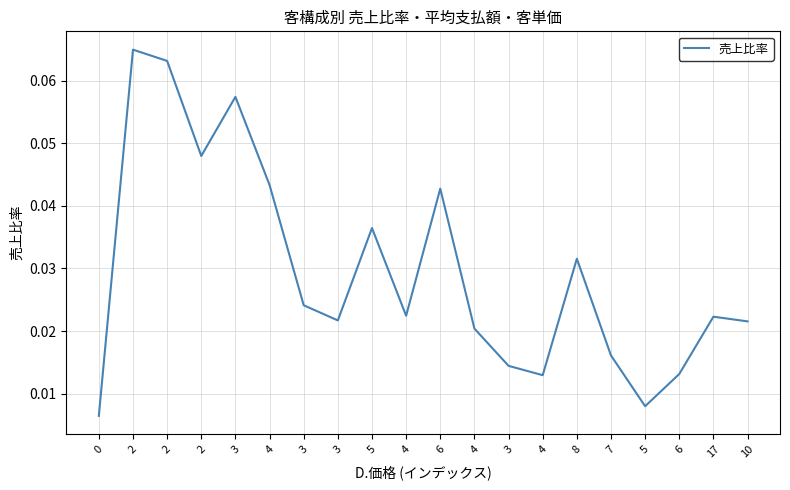

List the labels in order of value, smallest first.

0, 5, 4, 6, 3, 7, 4, 10, 3, 17, 4, 3, 8, 5, 6, 4, 2, 3, 2, 2